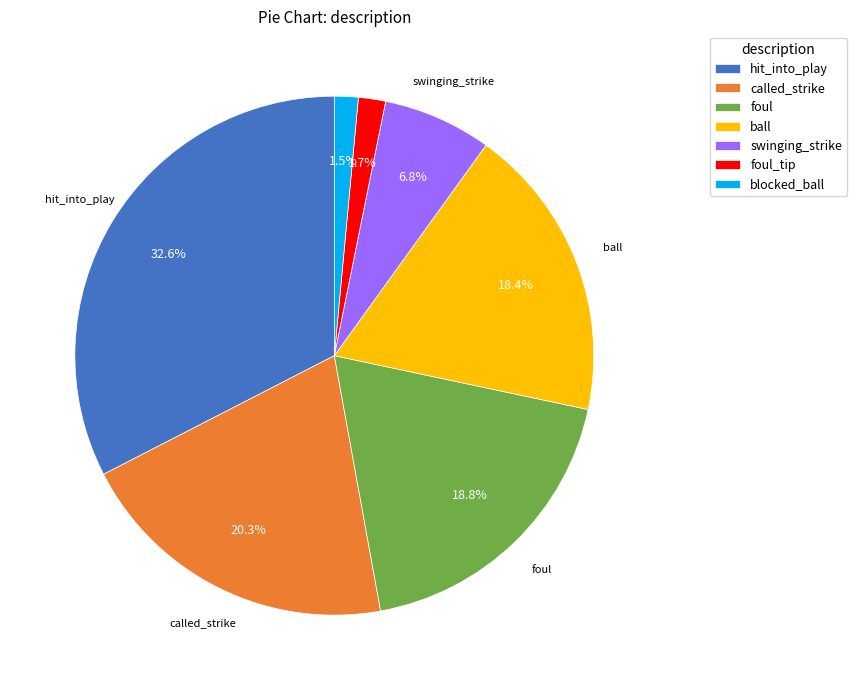

Is there any slice that represents more than half of the pie?

No